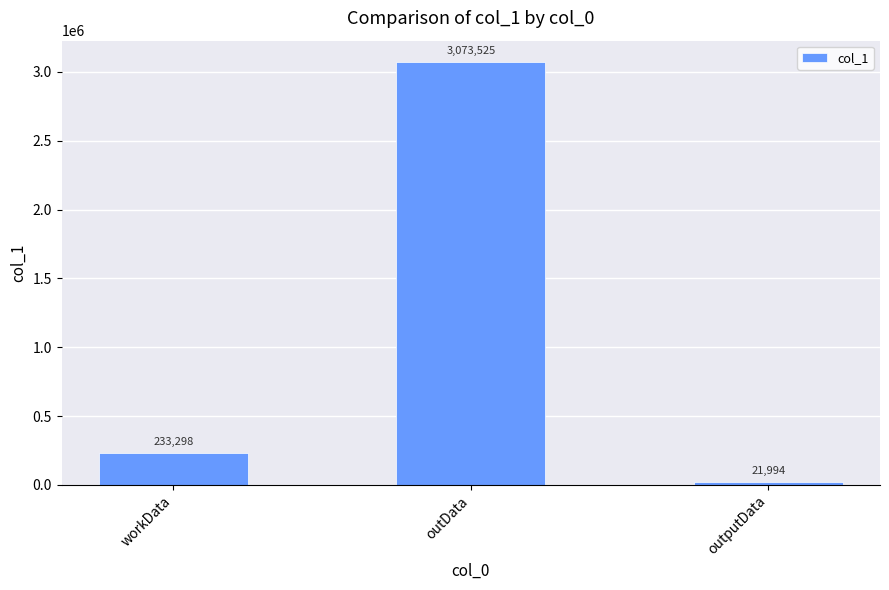

Reading right to left, list all the values displayed in this chart.

outputData=21994	outData=3073525	workData=233298